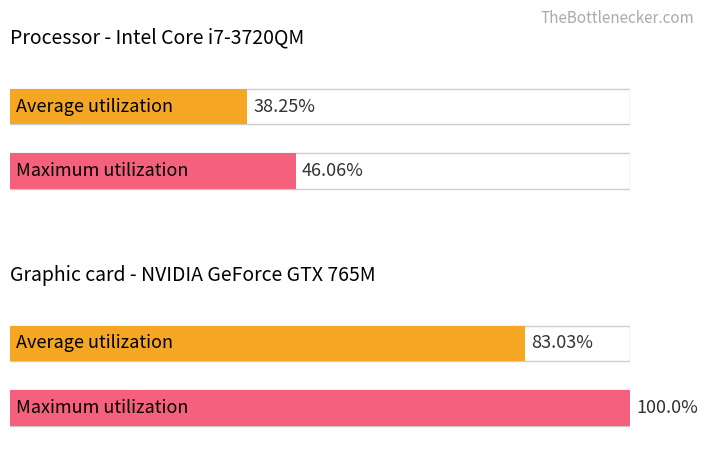

What are all the series names shown in the legend?

Average utilization, Maximum utilization